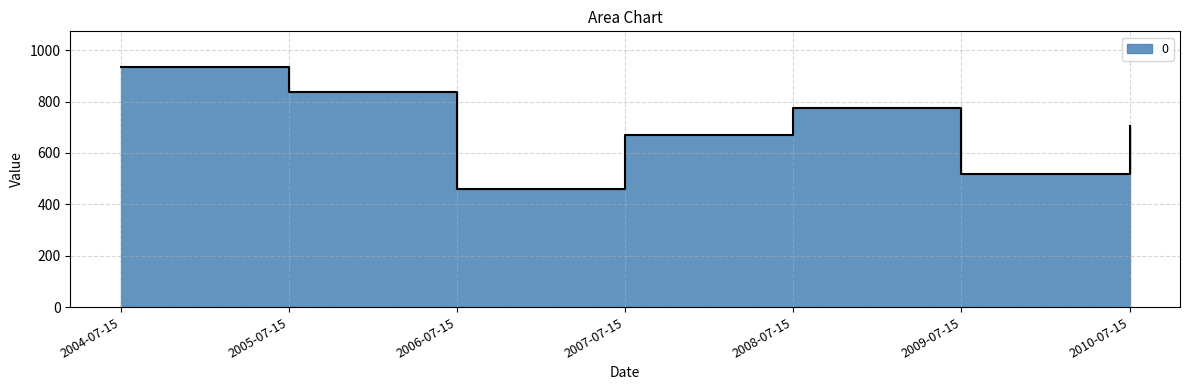

True or false: the data shows 704.4 at 2010-07-15.

True